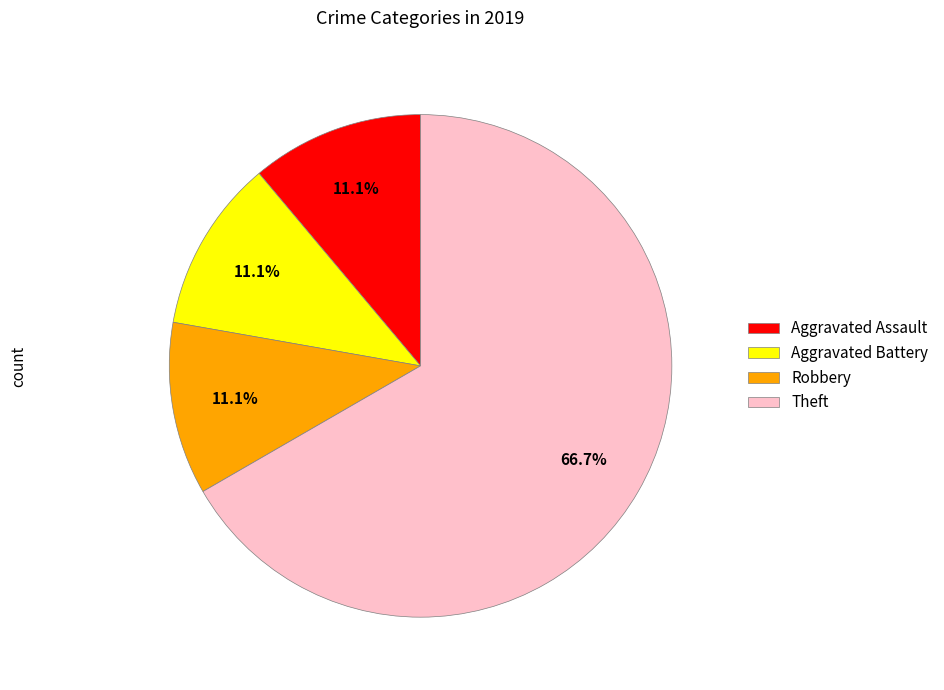

Is the sum of Theft and Robbery greater than half?

Yes